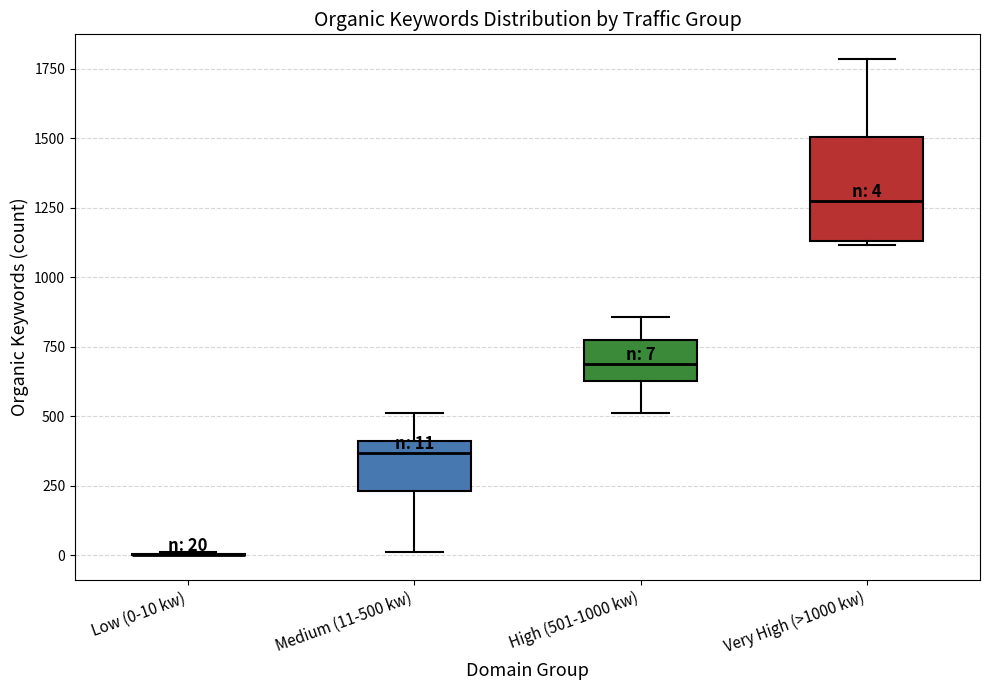

Which box is the tallest, from its lower edge to its upper edge?

Very High (>1000 kw)